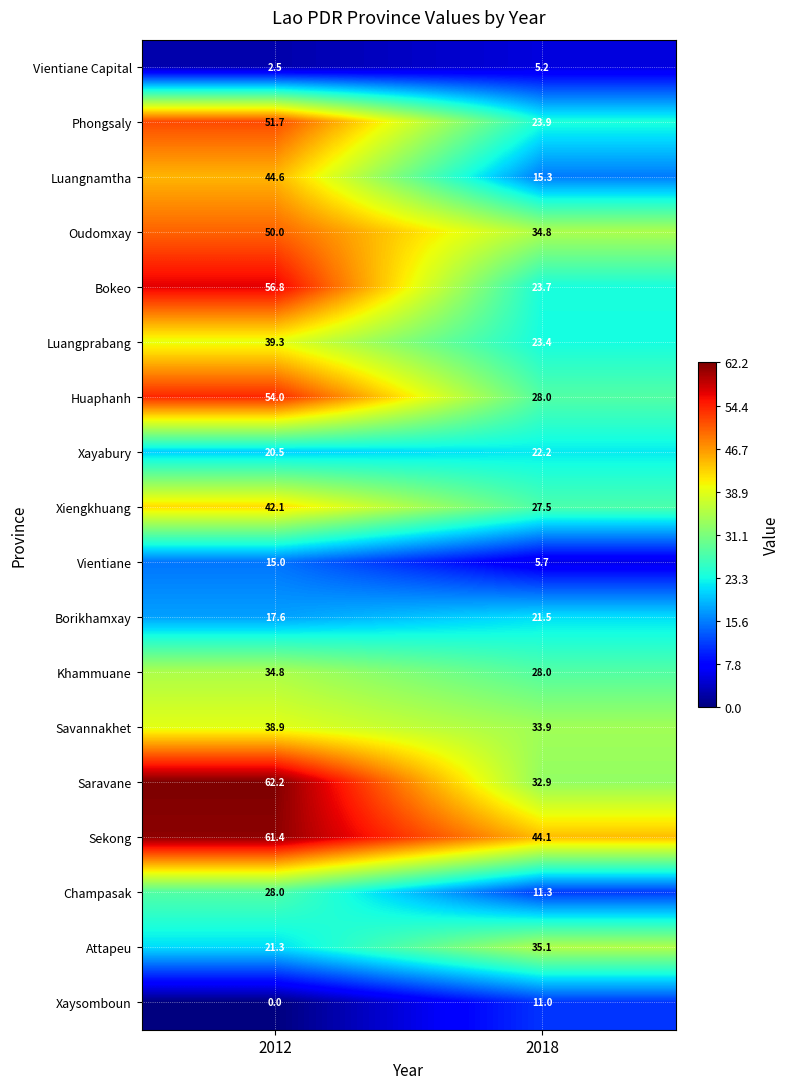

Which series has the largest total across all categories?

Sekong